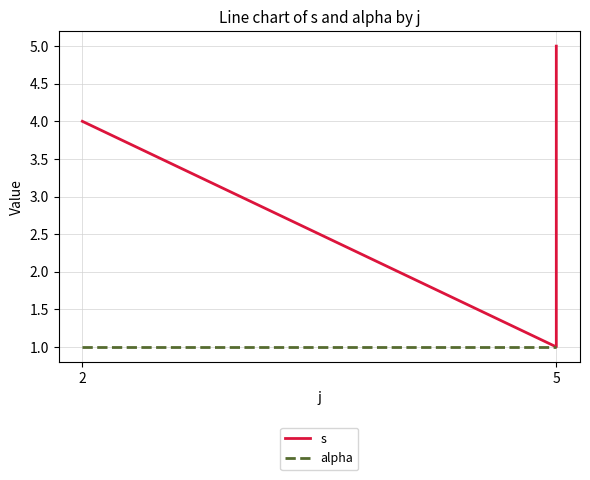

What is the label of the 2nd point from the left?

5